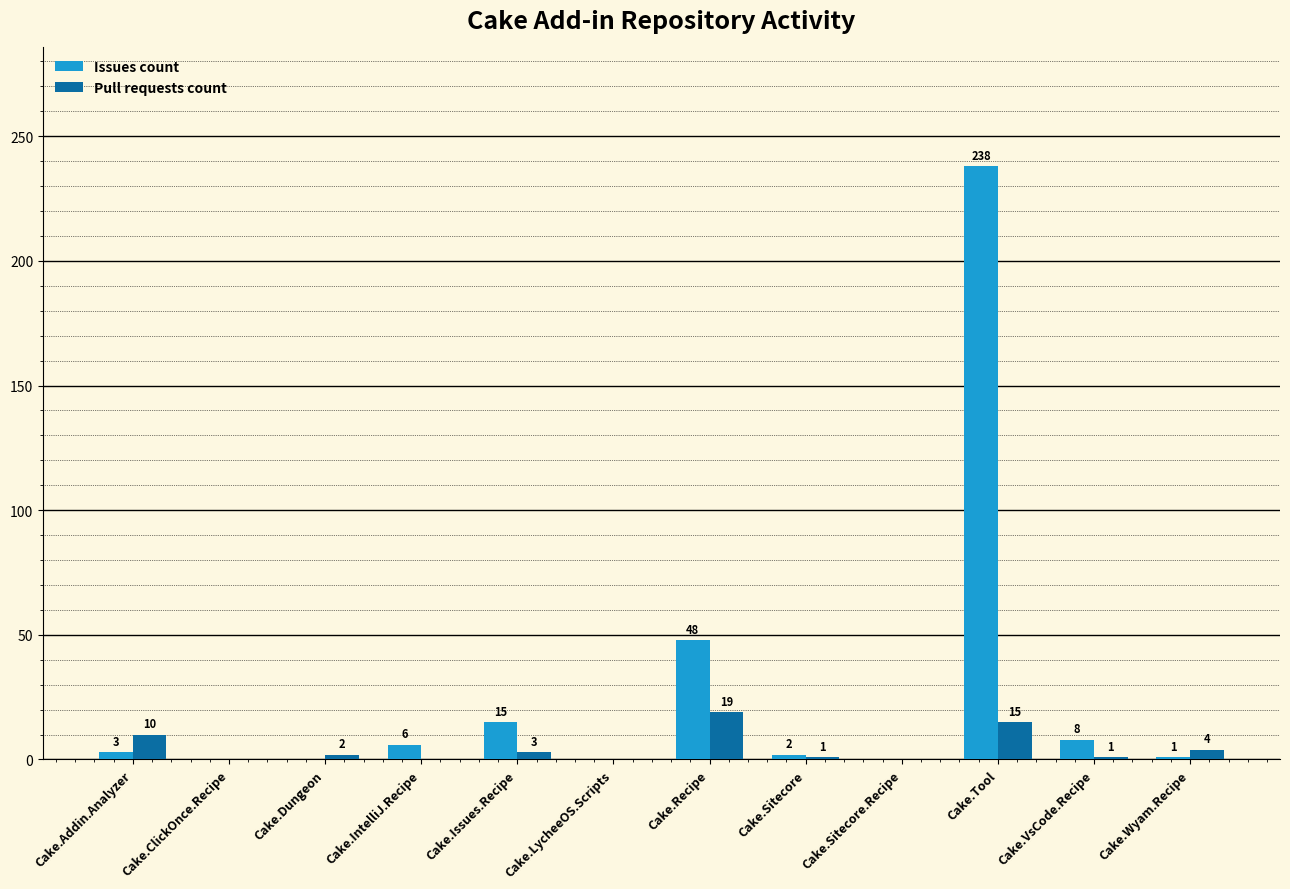

Count the number of categories in the chart.

12